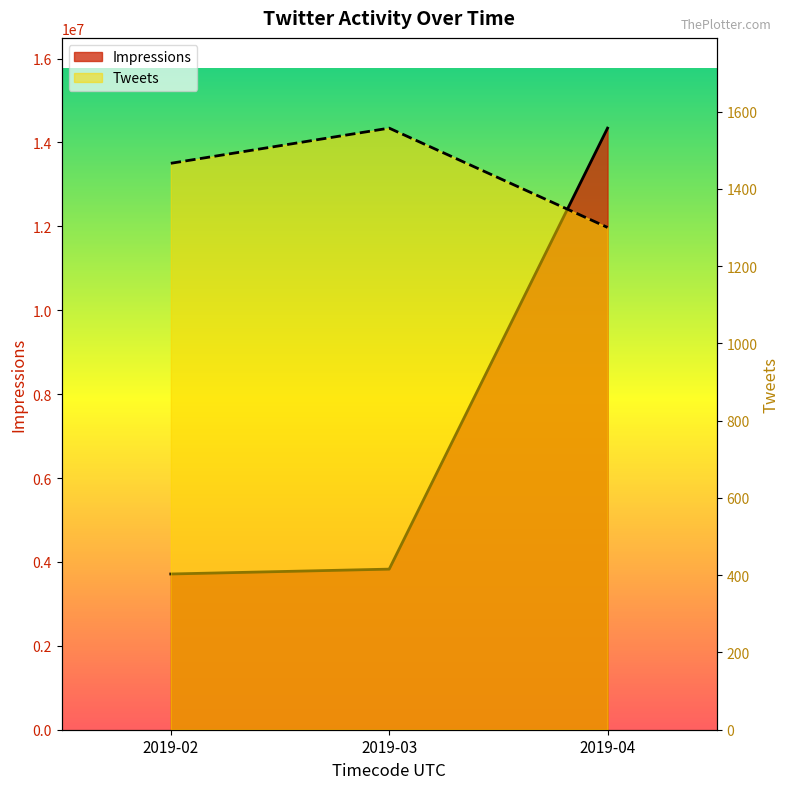

Which series has the largest total across all categories?

Impressions